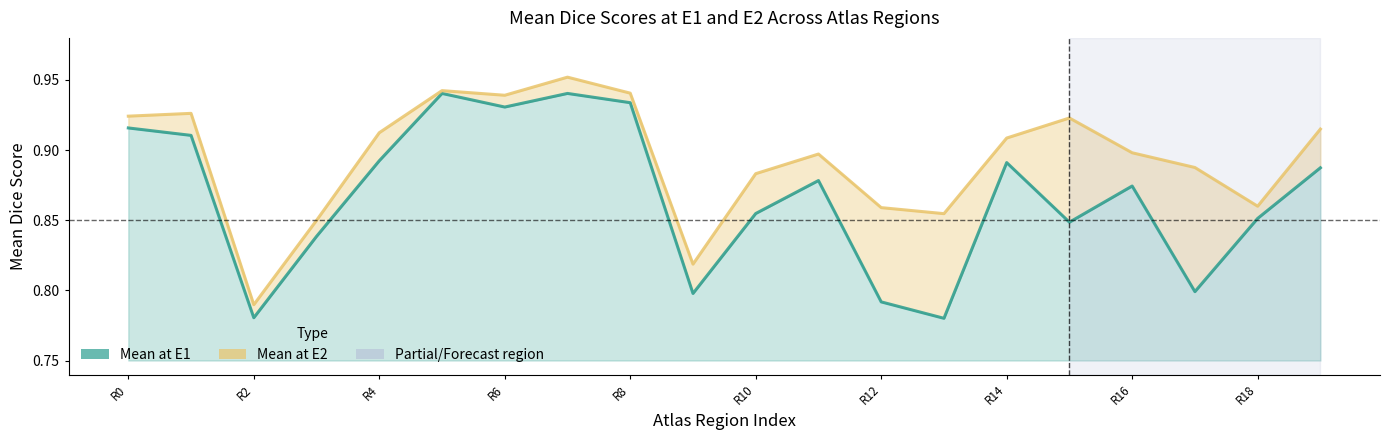

At how many categories does at least one series exceed 0?

20